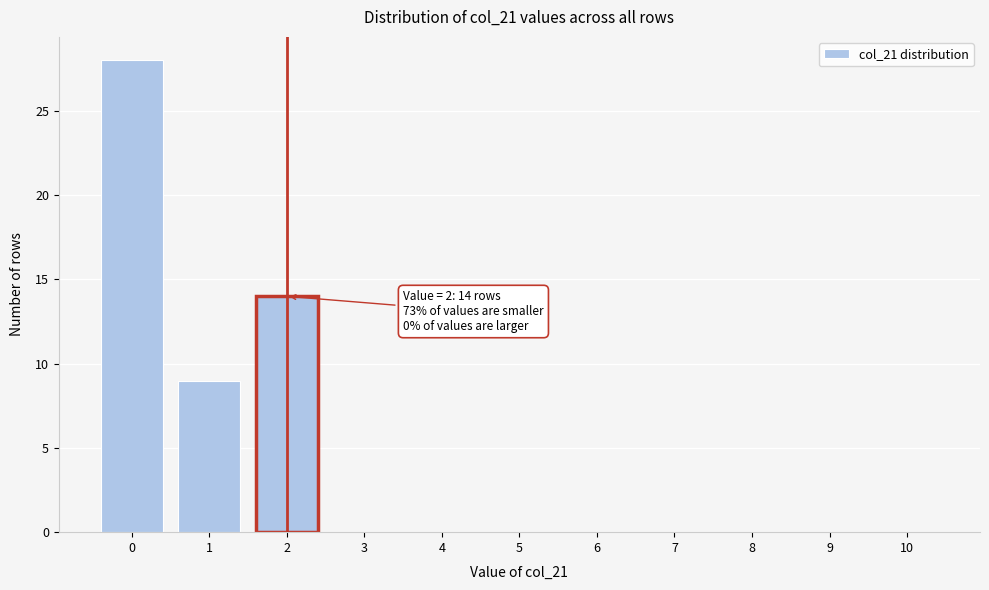

Reading right to left, transcribe all the data shown in this chart.

10=0	9=0	8=0	7=0	6=0	5=0	4=0	3=0	2=14	1=9	0=28